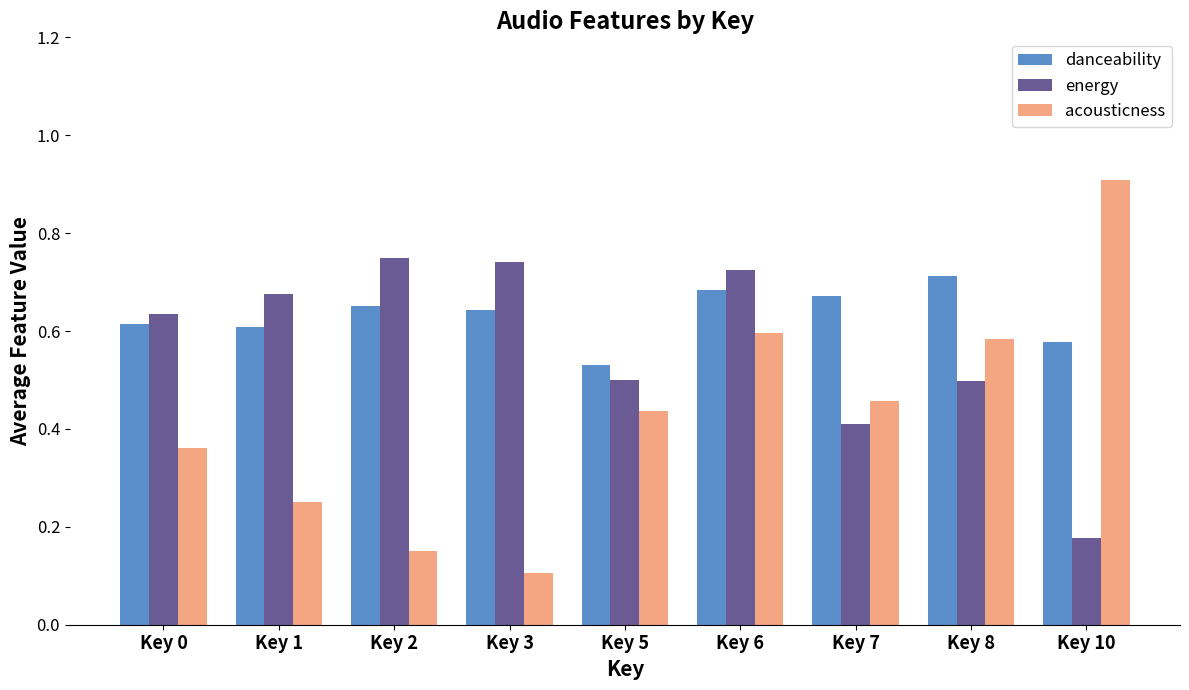

What is the minimum value shown in the chart?

0.1